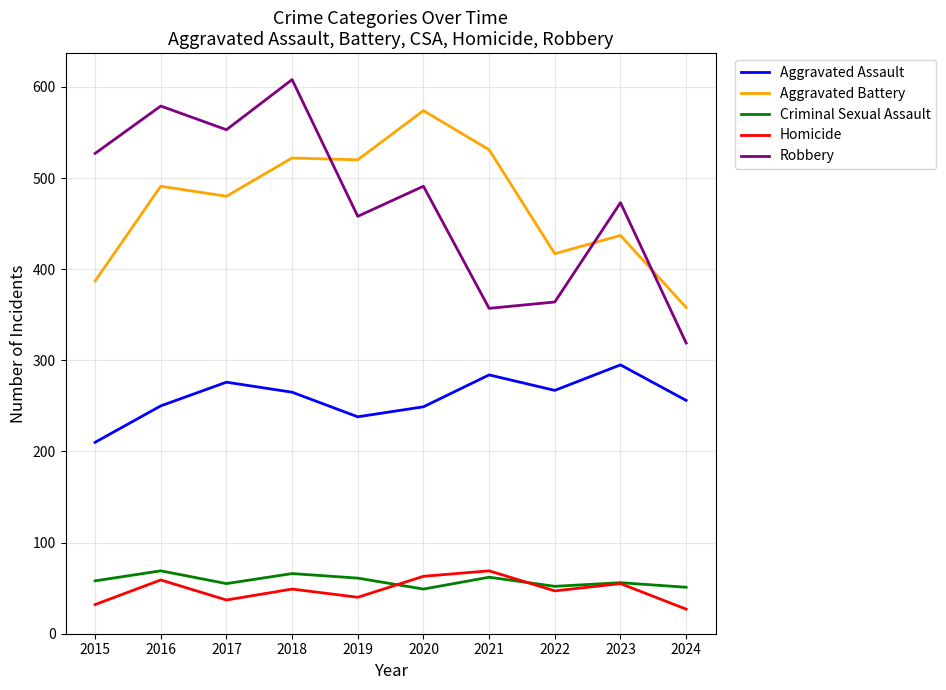

True or false: Aggravated Assault and Criminal Sexual Assault cross at least once.

False